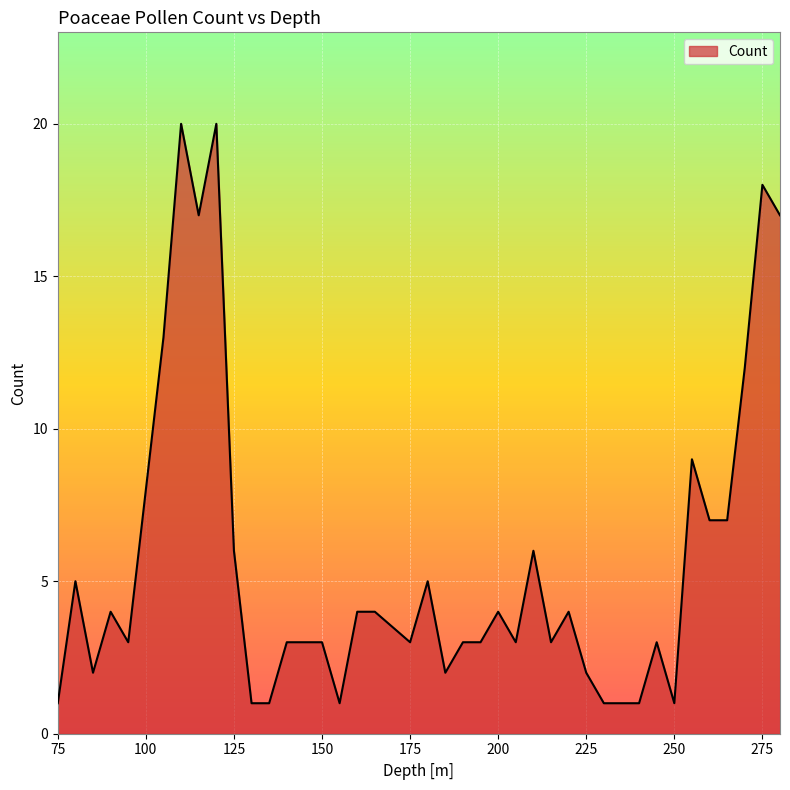

Approximately how many times larger is the value at 145 compared to 180?

0.6